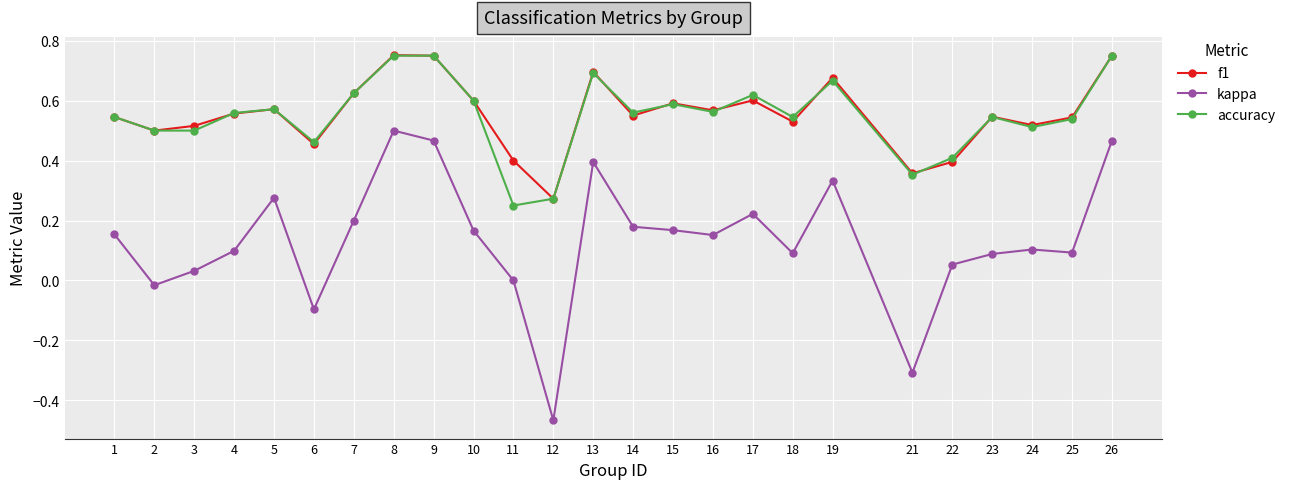

Between 4 and 26, which series saw the biggest shift?

kappa